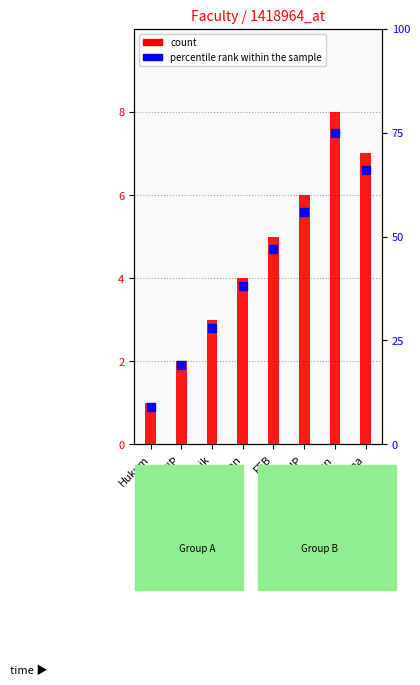

At how many categories does at least one series exceed 12?

7